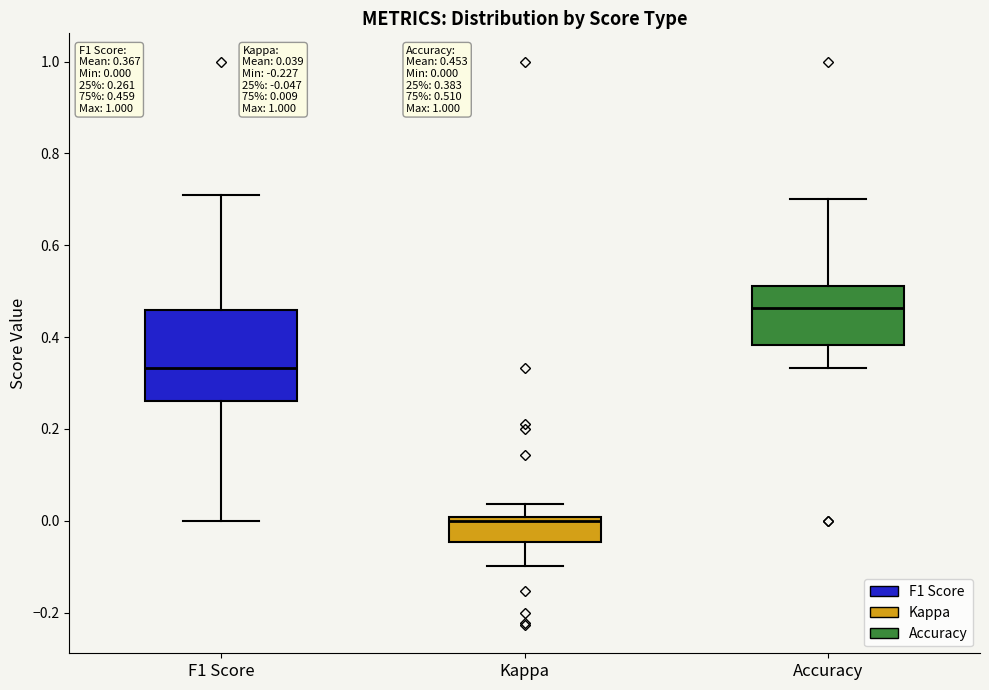

Which box is the tallest, from its lower edge to its upper edge?

F1 Score